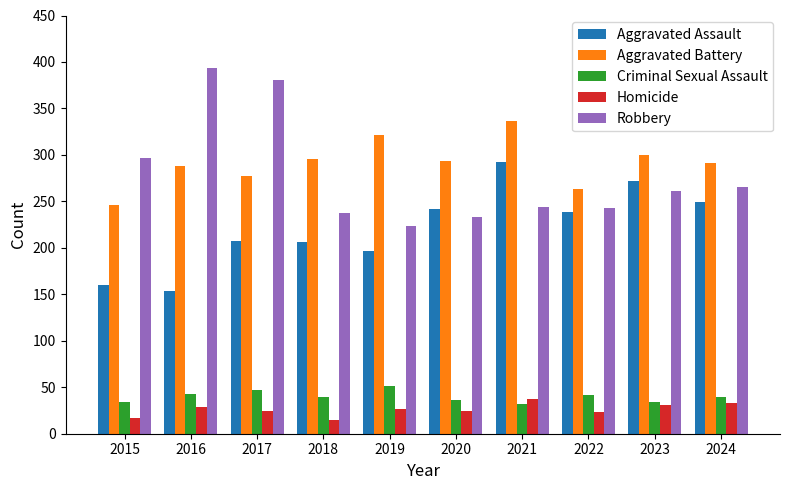

What is the difference between the Robbery values at 2018 and 2020?

4